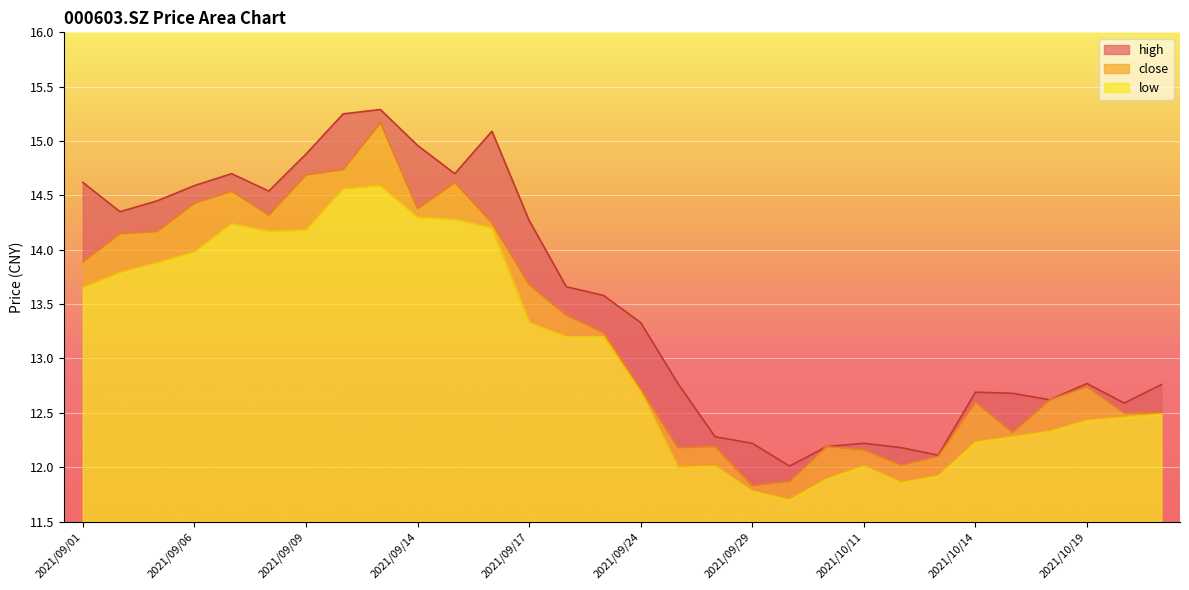

True or false: high and low intersect in this chart.

False